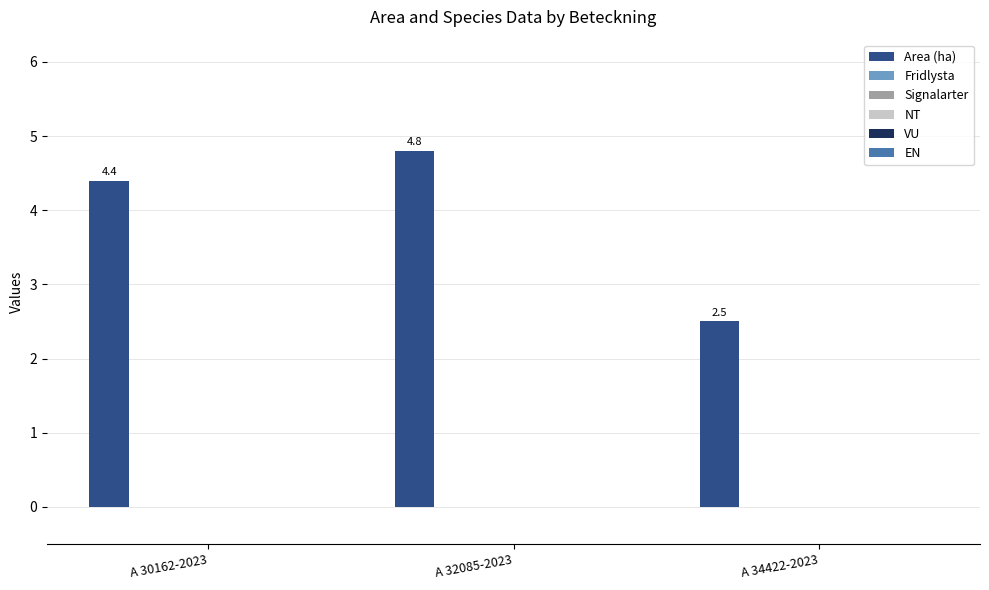

What is the maximum value shown in the chart?

4.8